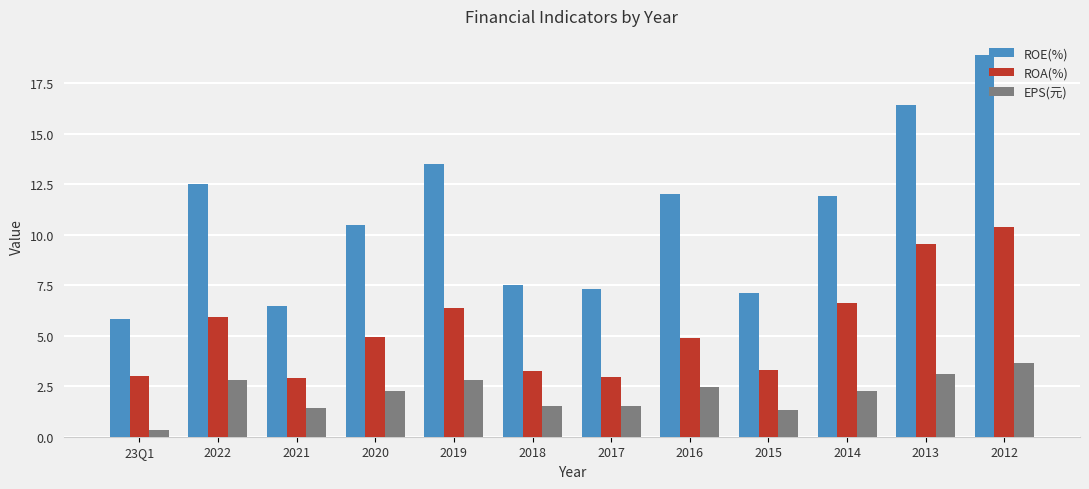

At how many categories does at least one series exceed 3?

12